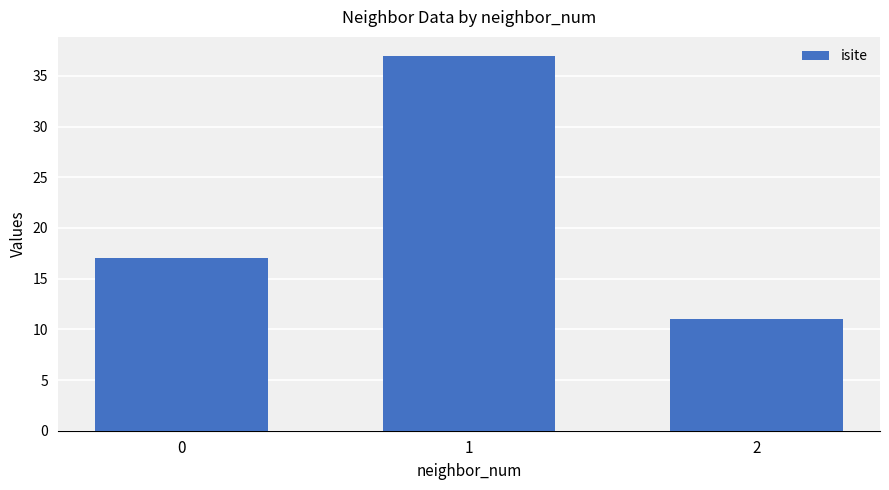

What is the smallest value displayed?

11